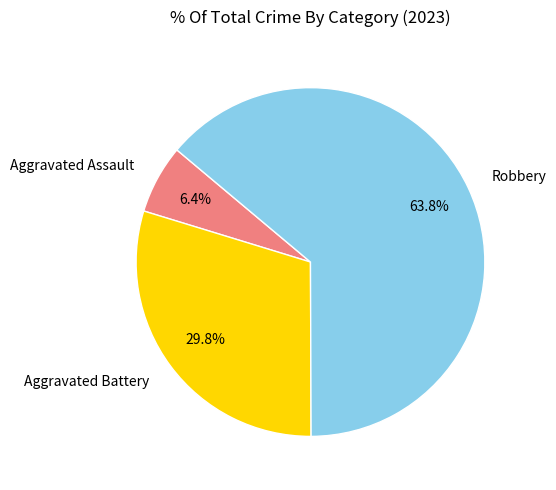

What is the ratio of the value at Aggravated Assault to the value at Robbery?

0.1